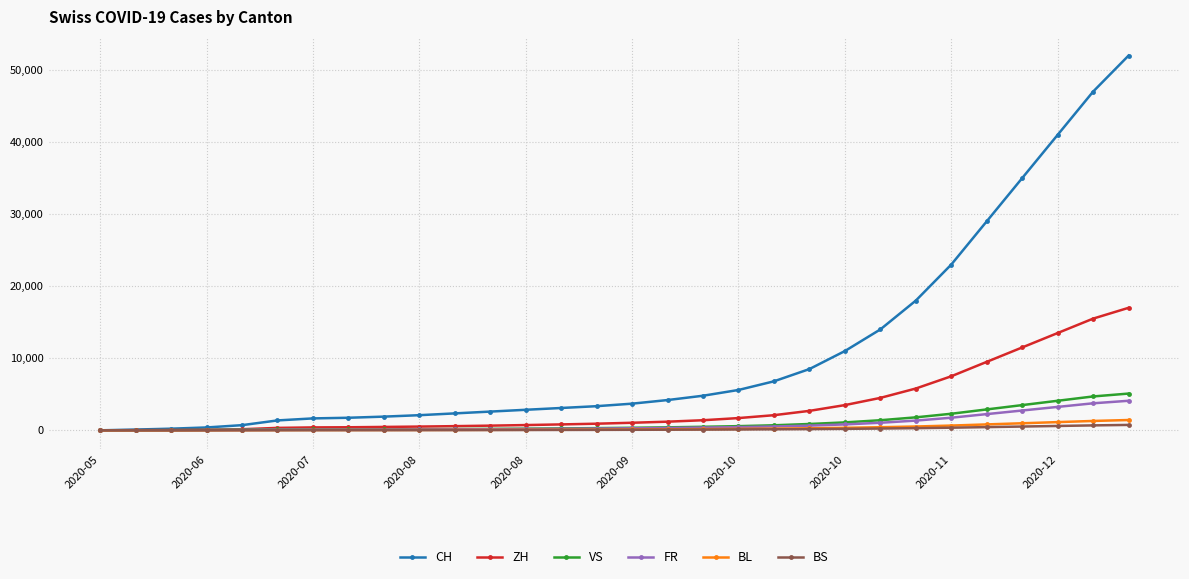

Which series has the largest total across all categories?

CH